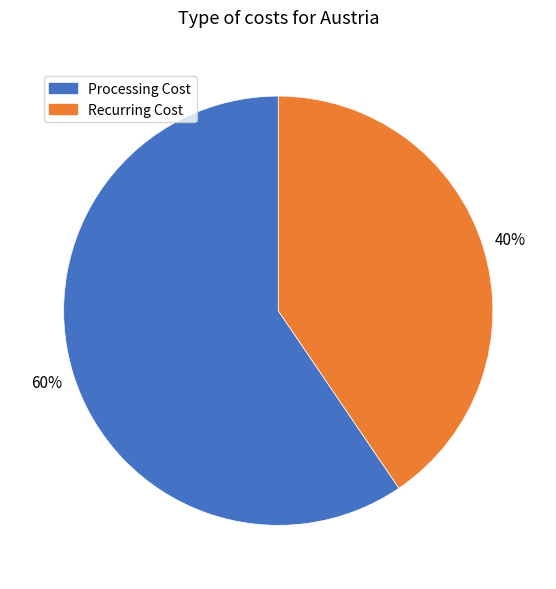

Which has a higher value, Processing Cost or Recurring Cost?

Processing Cost